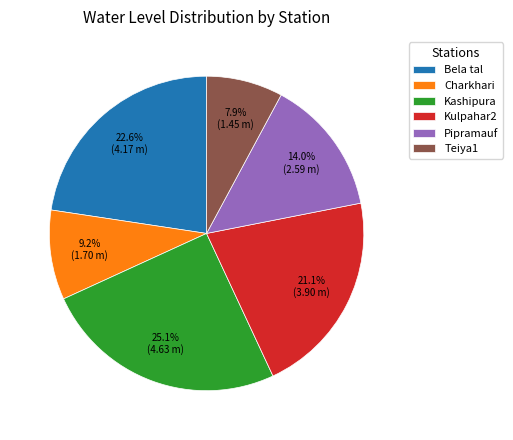

How many segments does this pie chart have?

6